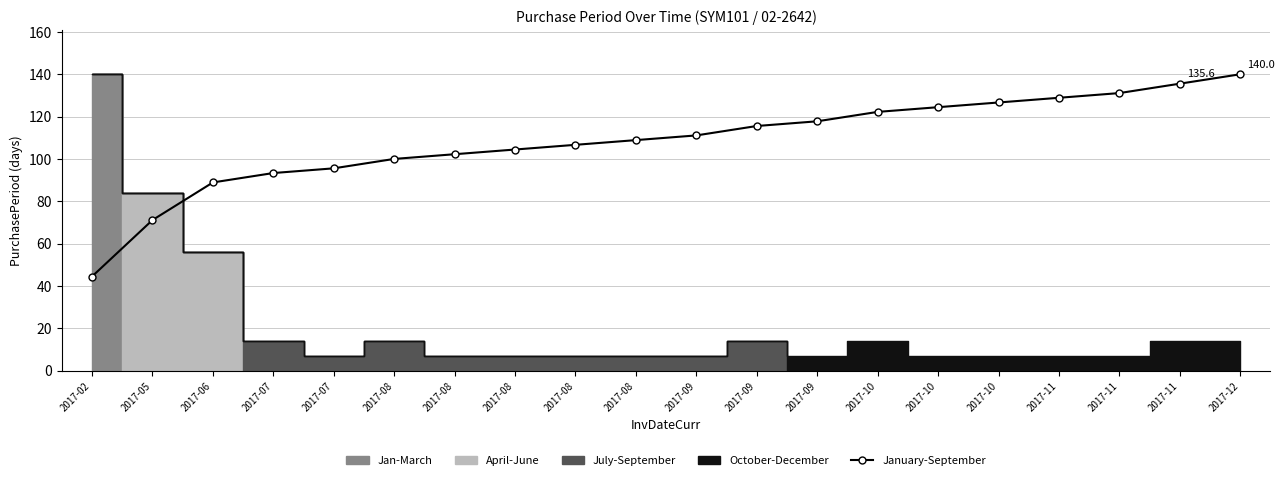

Which label corresponds to the largest value in the chart?

2017-12